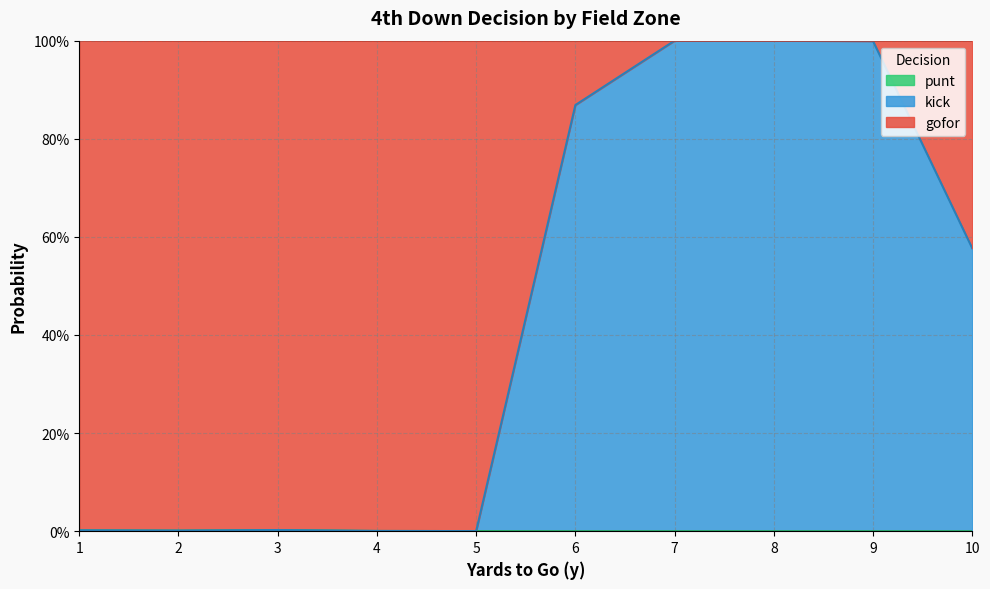

After their last crossing, which series has the higher values: kick or punt?

kick